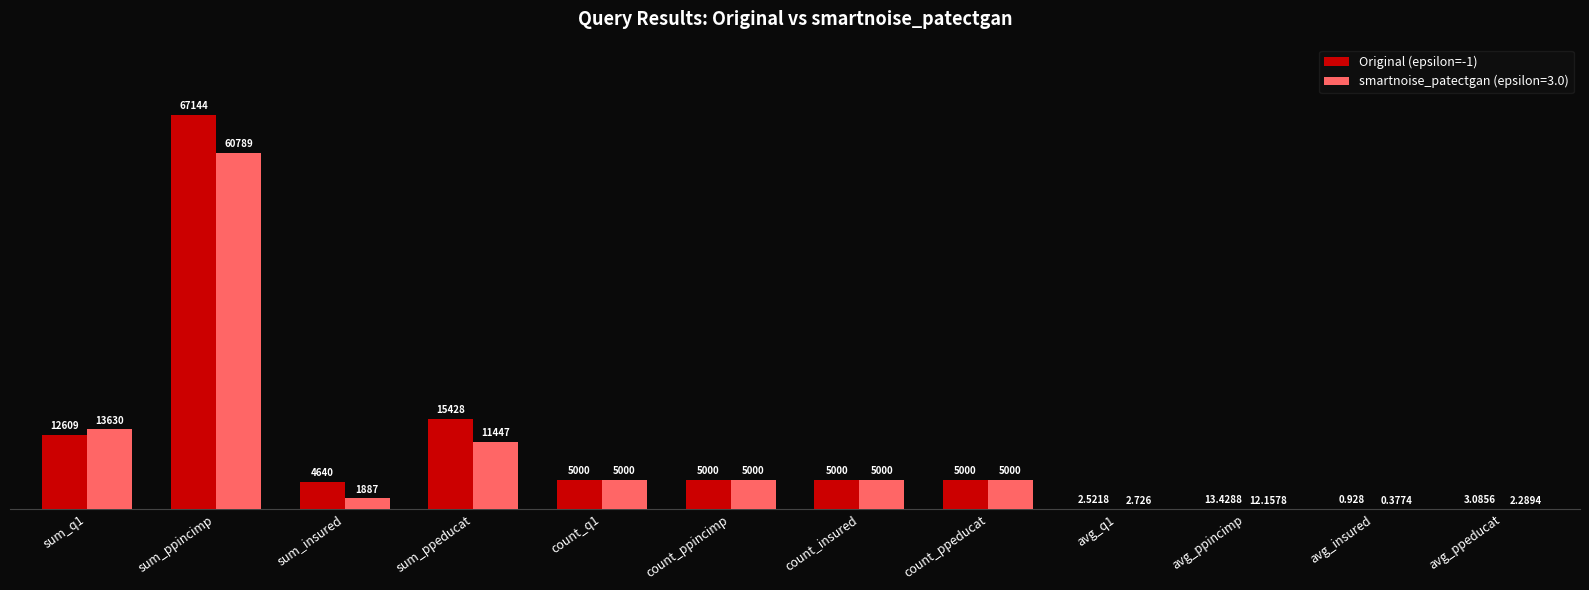

Is the value of Original (epsilon=-1) at avg_q1 greater than the value of smartnoise_patectgan (epsilon=3.0) at sum_q1?

No